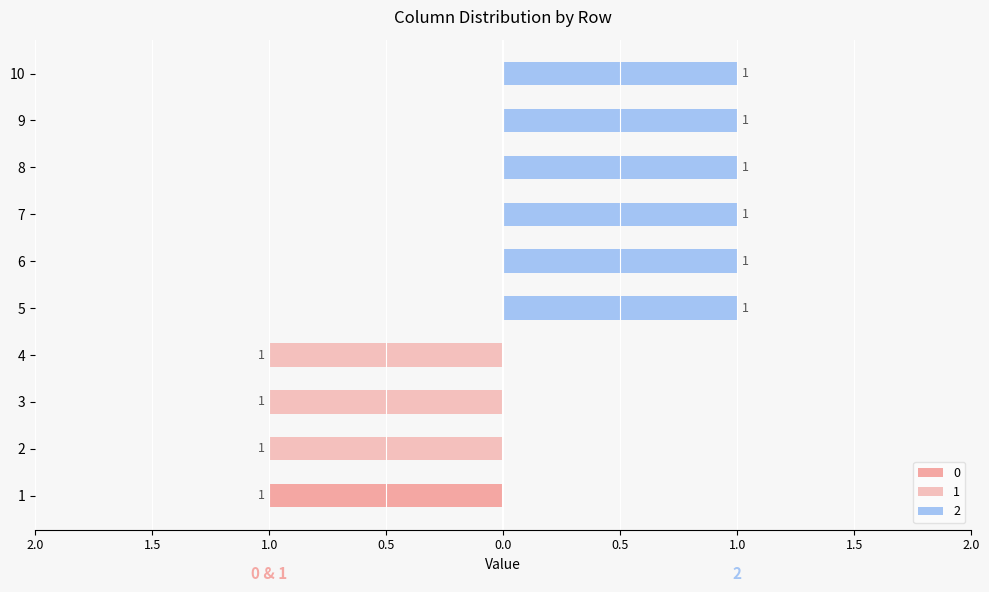

At 5, list the series in order from largest to smallest.

2, 0, 1